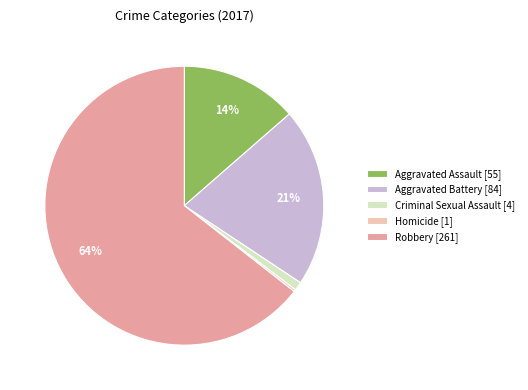

Is Robbery [261] the majority of the pie?

Yes